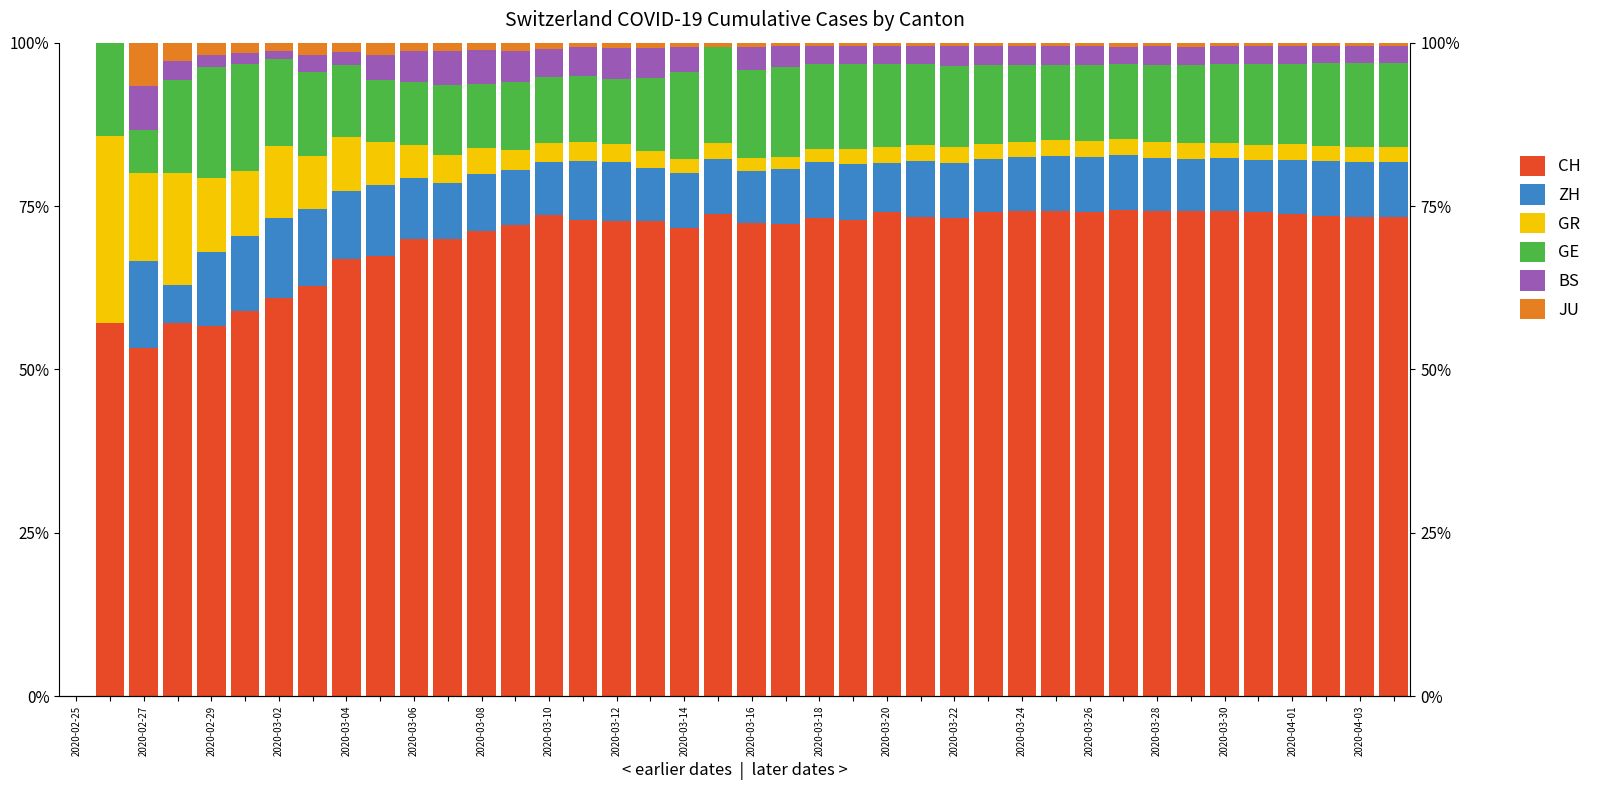

Which category has the lowest value in the BS series?

2020-02-25